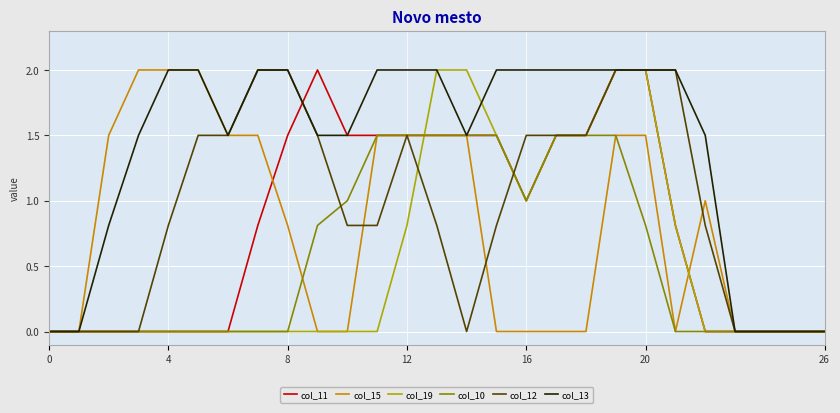

Which series has the largest total across all categories?

col_13